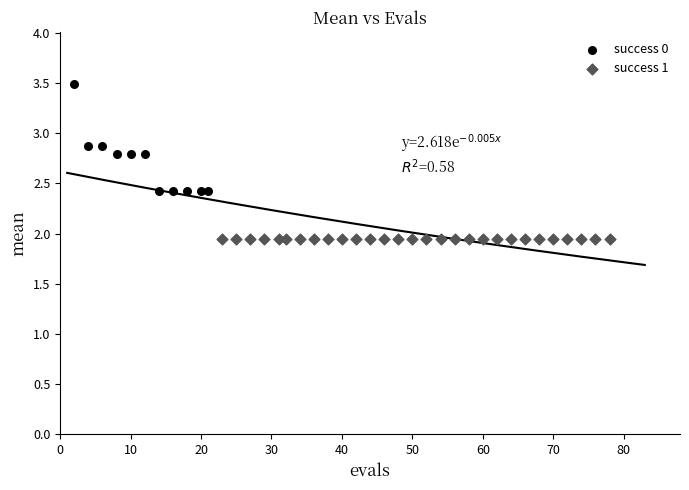

Which series contains the lowest Y value?

success 1